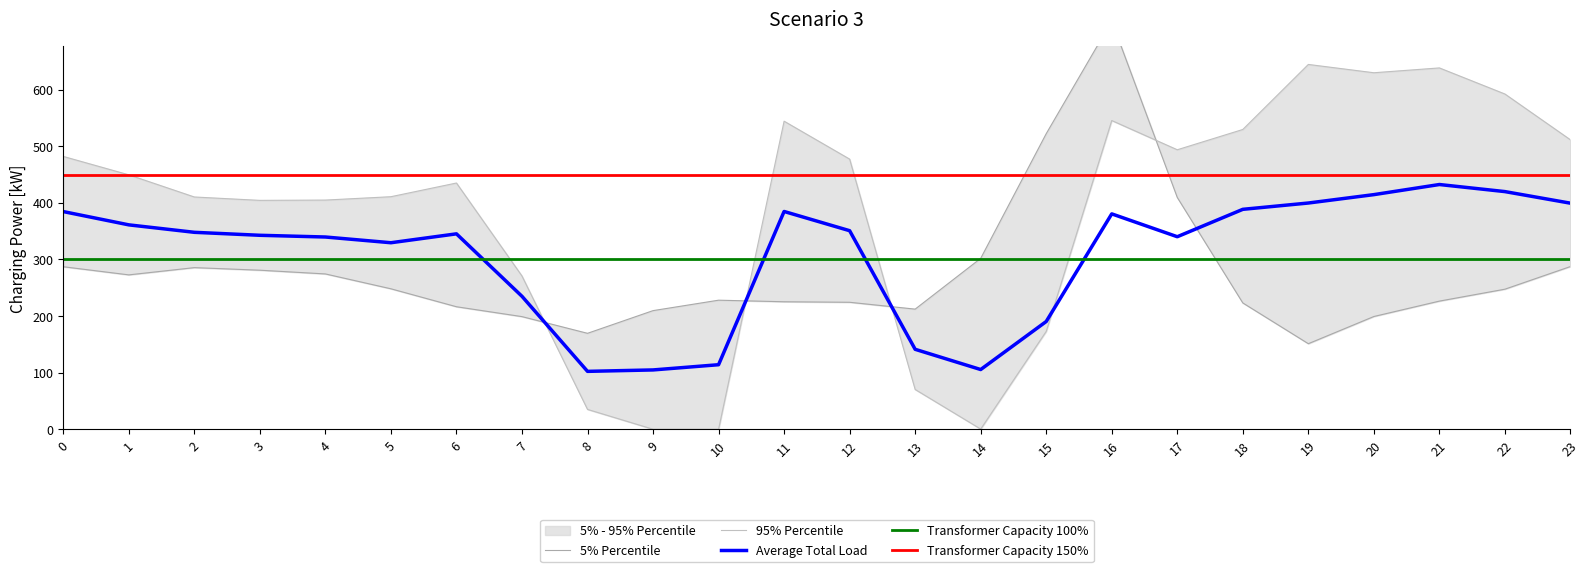

What is the approximate value of row_0 at 22?

592.3